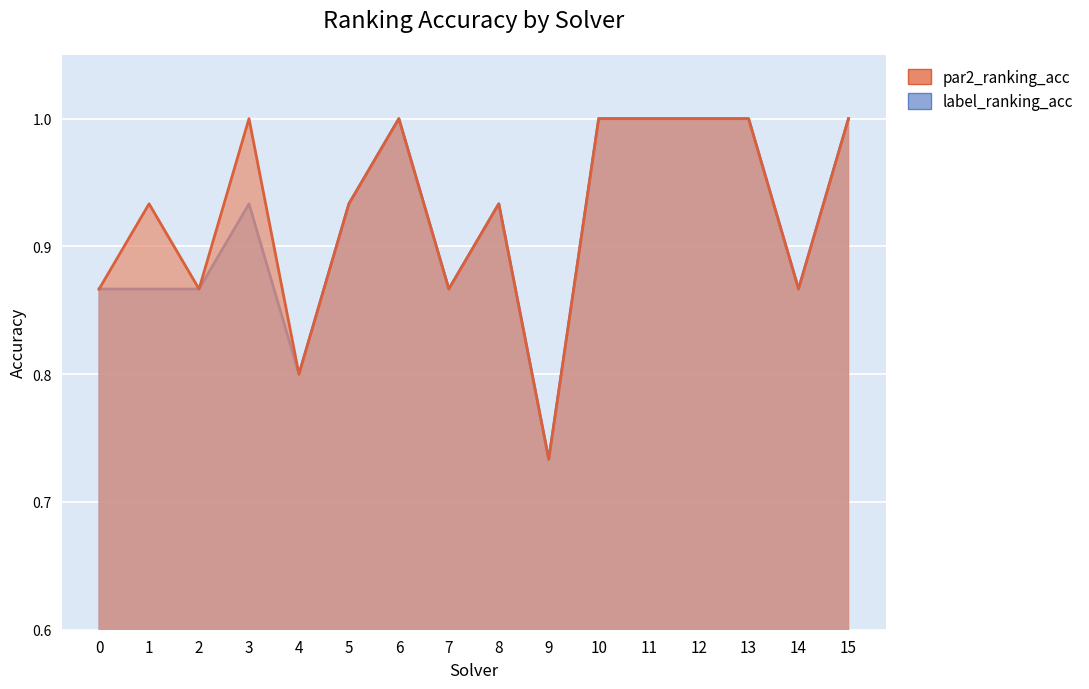

Is the value of par2_ranking_acc at 12 greater than the value of label_ranking_acc at 5?

Yes